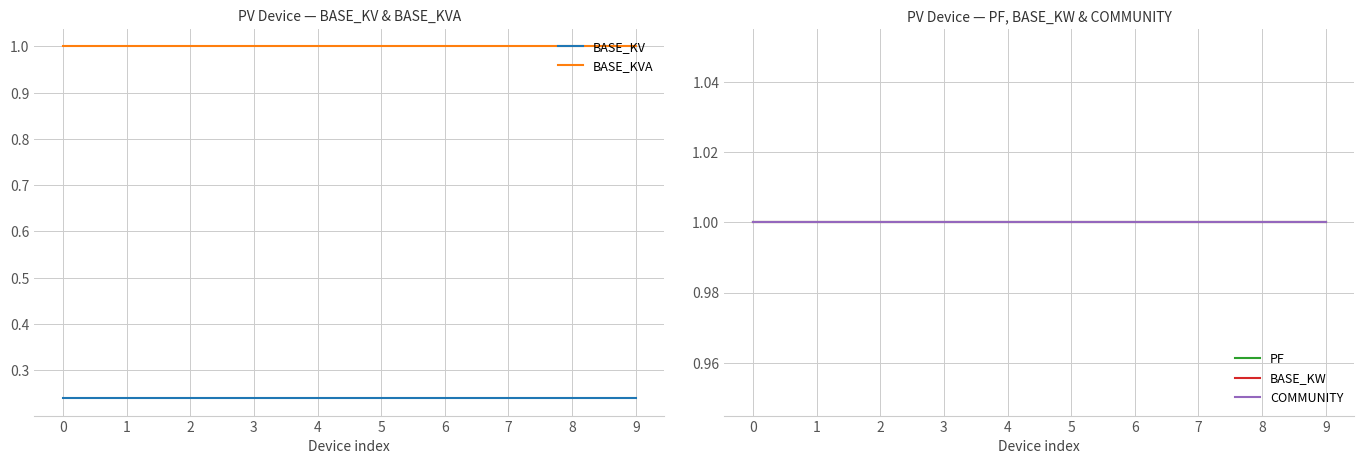

Reading right to left, extract all data points from this chart.

BASE_KV: 9=0.2	8=0.2	7=0.2	6=0.2	5=0.2	4=0.2	3=0.2	2=0.2	1=0.2	0=0.2
BASE_KVA: 9=1.0	8=1.0	7=1.0	6=1.0	5=1.0	4=1.0	3=1.0	2=1.0	1=1.0	0=1.0
PF: 9=1.0	8=1.0	7=1.0	6=1.0	5=1.0	4=1.0	3=1.0	2=1.0	1=1.0	0=1.0
BASE_KW: 9=1.0	8=1.0	7=1.0	6=1.0	5=1.0	4=1.0	3=1.0	2=1.0	1=1.0	0=1.0
COMMUNITY: 9=1.0	8=1.0	7=1.0	6=1.0	5=1.0	4=1.0	3=1.0	2=1.0	1=1.0	0=1.0